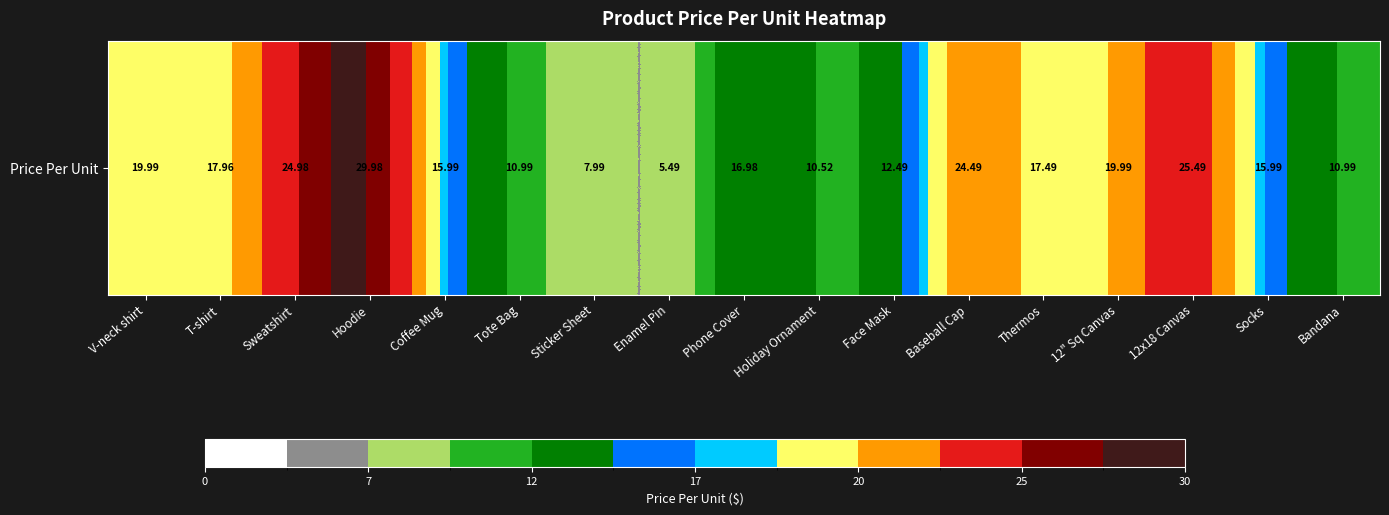

At which category does the chart reach its peak across all series?

Hoodie